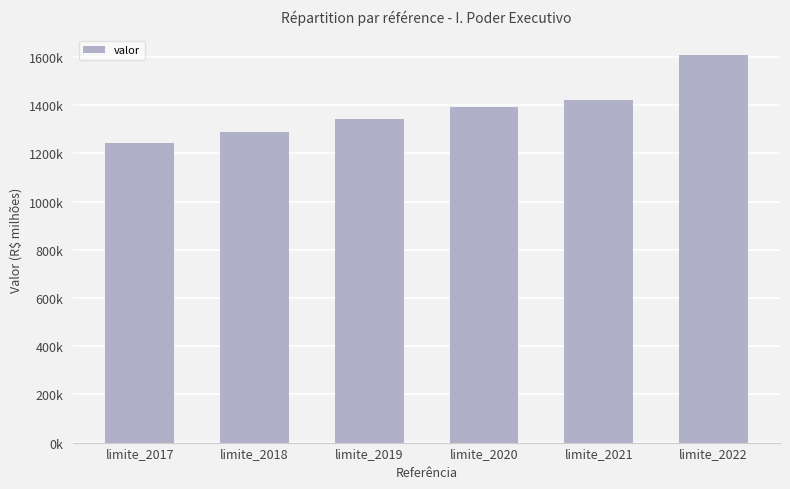

What is the sum of the values at limite_2017 and limite_2022?

2851603.1